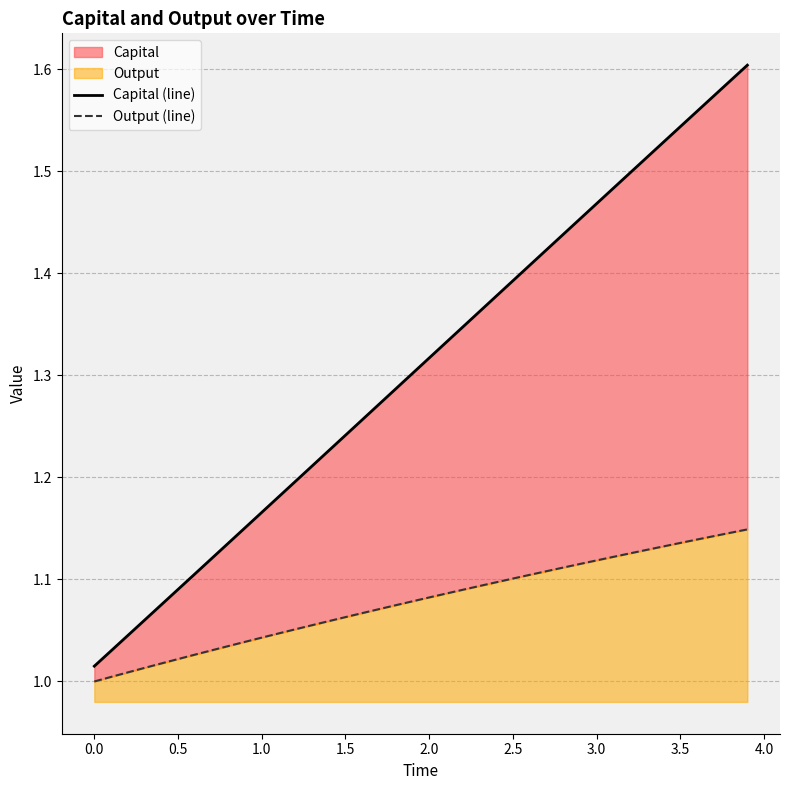

What is the value of the Capital (line) point at the 4th from the left?

1.1